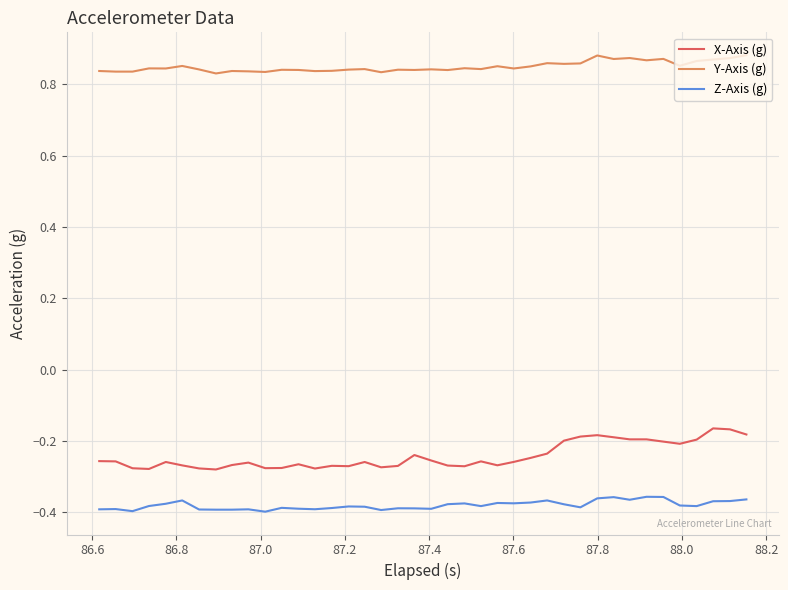

True or false: X-Axis (g) and Y-Axis (g) intersect in this chart.

False